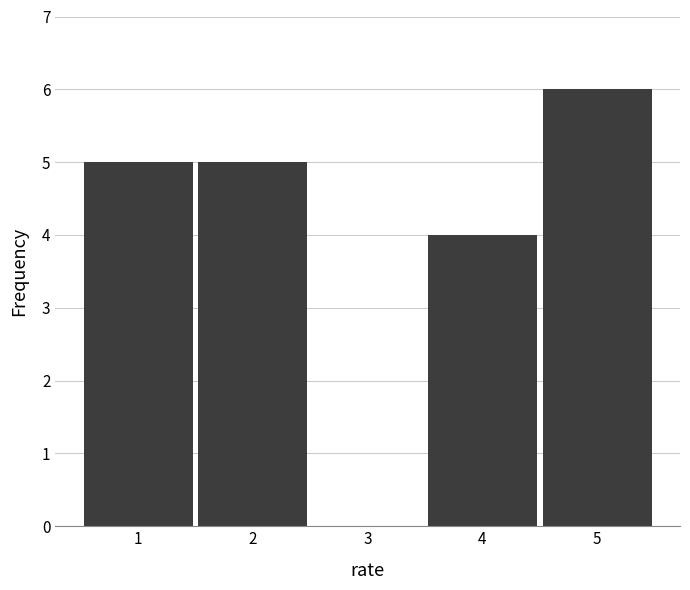

Reading right to left, list all the values displayed in this chart.

5=6	4=4	3=0	2=5	1=5